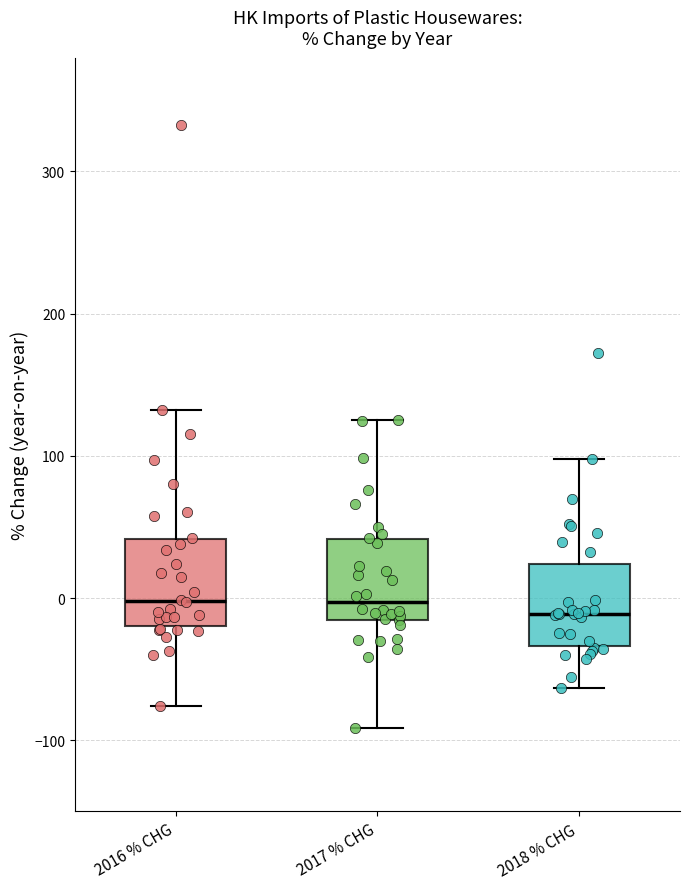

Reading left to right, read every box against the y-axis: the position of its median line, the range the box covers, and the ends of its whiskers. The values are not printed on the chart, so give them approximately, as read against the axis.

2016 % CHG: median 0, box -20 to 40, whiskers -80 to 130
2017 % CHG: median 0, box -20 to 40, whiskers -90 to 130
2018 % CHG: median -10, box -30 to 20, whiskers -60 to 100